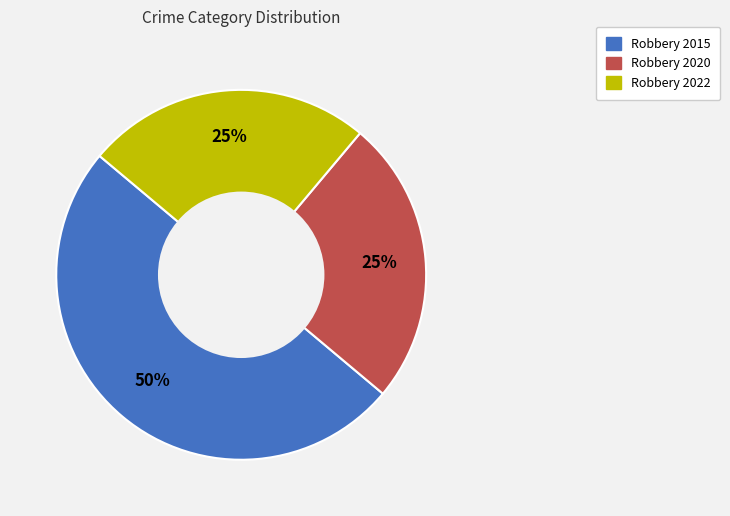

Does Robbery 2022 account for over 50% of the chart?

No